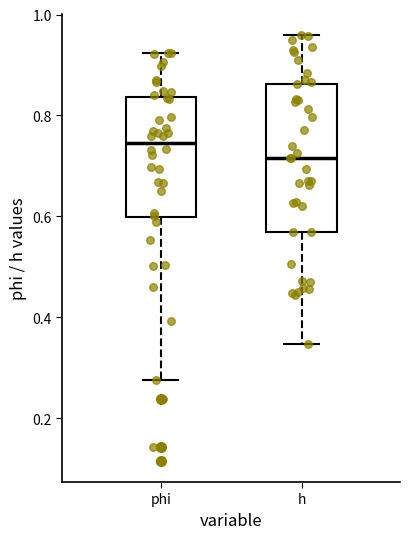

Reading left to right, transcribe this box plot: for each box, give where its median line is, the range the box spans, and where its two whiskers end, as read against the y-axis. The values are not printed on the chart, so give them approximately, as read against the axis.

phi: median 0.74, box 0.60 to 0.84, whiskers 0.28 to 0.92
h: median 0.72, box 0.56 to 0.86, whiskers 0.34 to 0.96